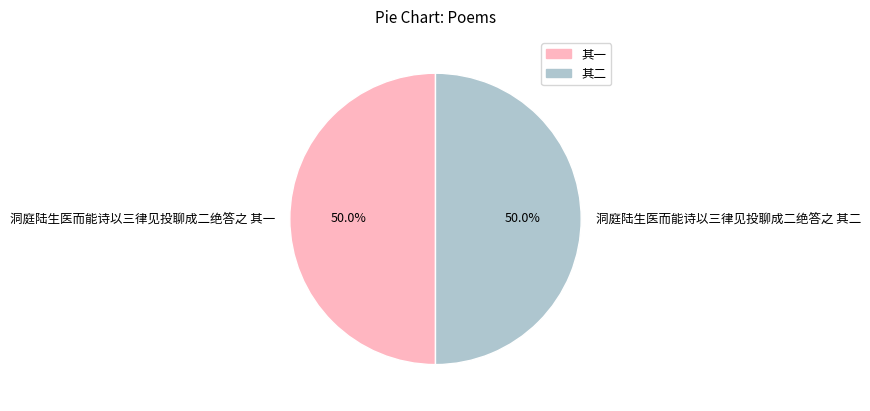

What is the ratio of the value at 洞庭陆生医而能诗以三律见投聊成二绝答之 其二 to the value at 洞庭陆生医而能诗以三律见投聊成二绝答之 其一?

1.0